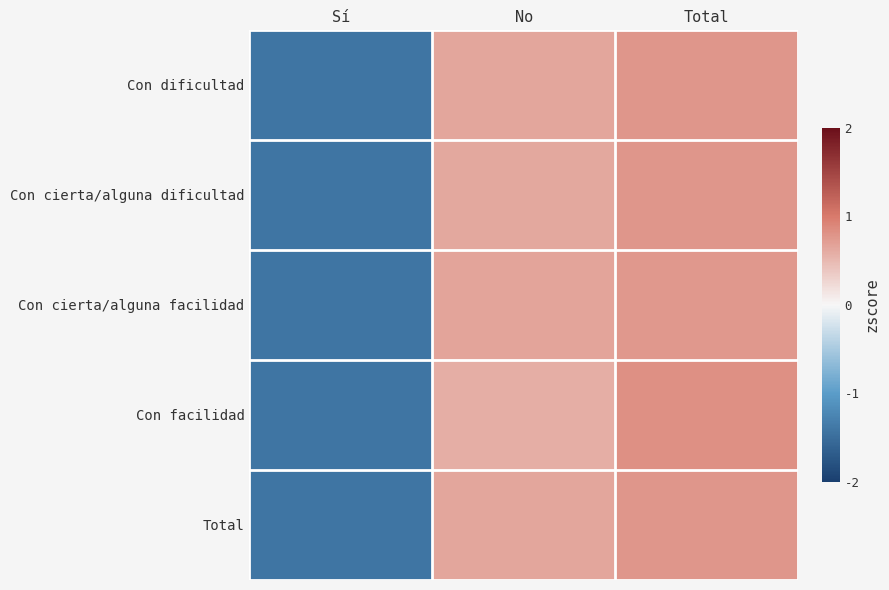

What is the spread (max minus min) of values at Total?

0.1